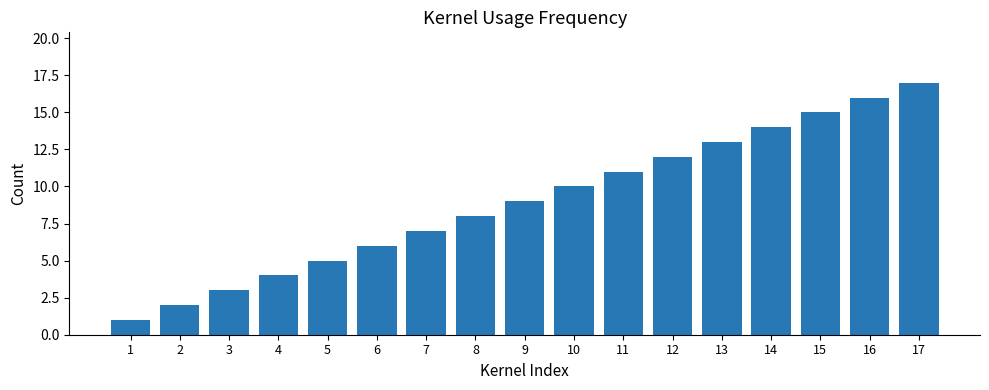

The value at 15 is 15. True or false?

True